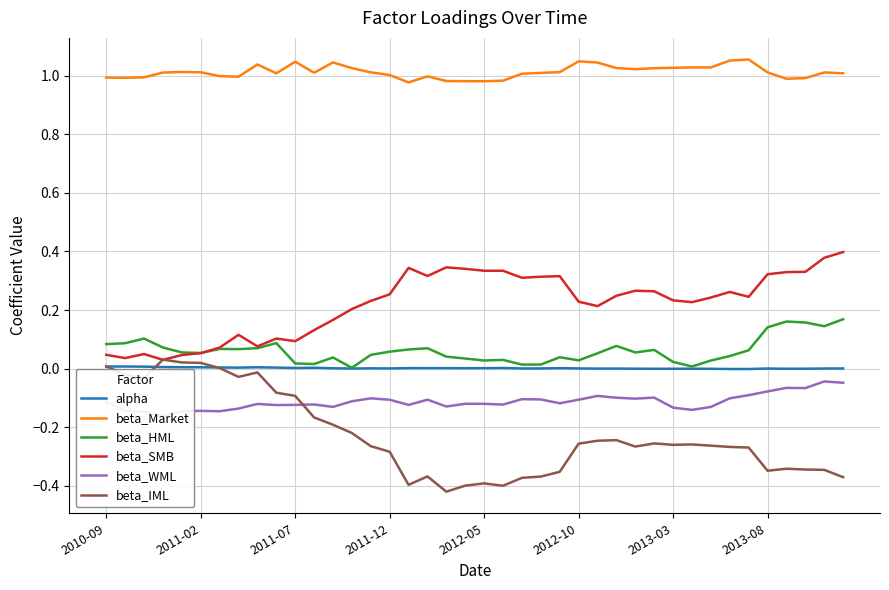

True or false: beta_IML and beta_HML intersect in this chart.

False